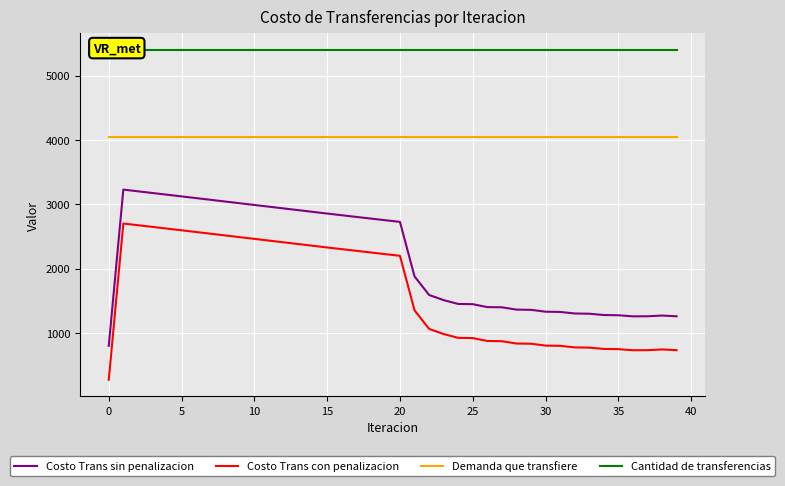

True or false: Costo Trans con penalizacion and Demanda que transfiere intersect in this chart.

False